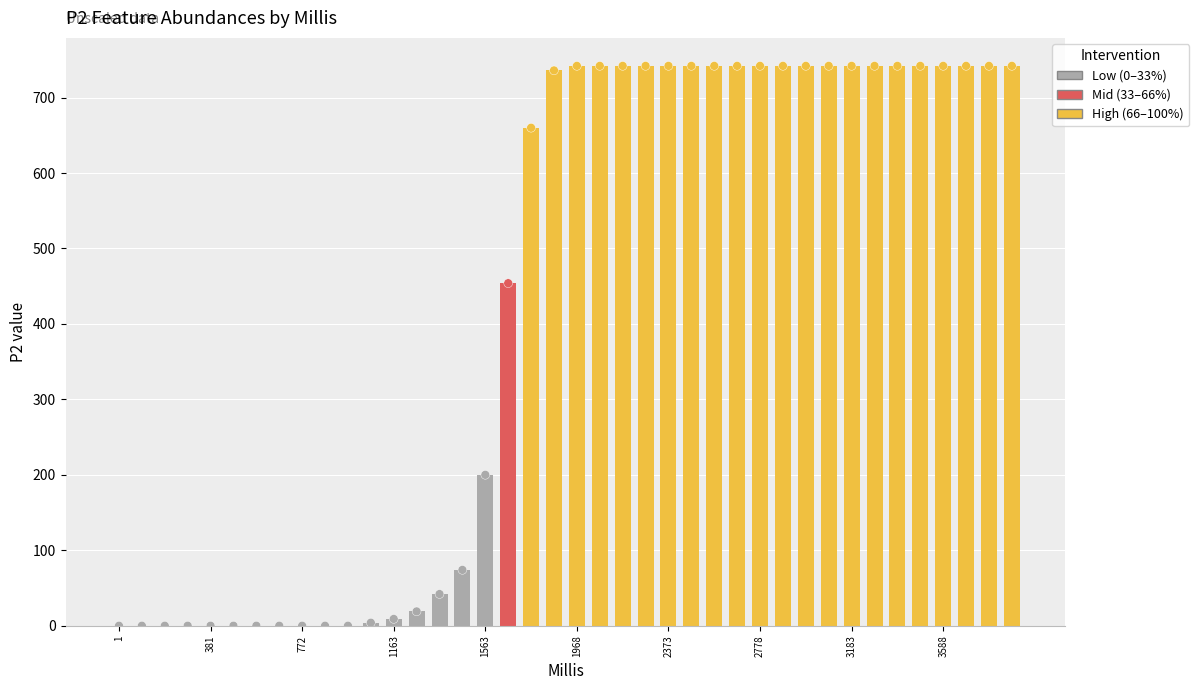

Approximately how many times larger is the value at 2778 compared to 1066?

185.5